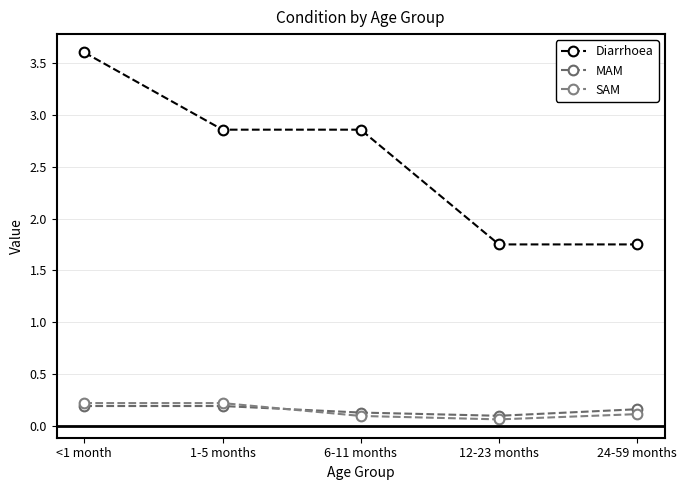

What is the total value across all series at 24-59 months?

2.0